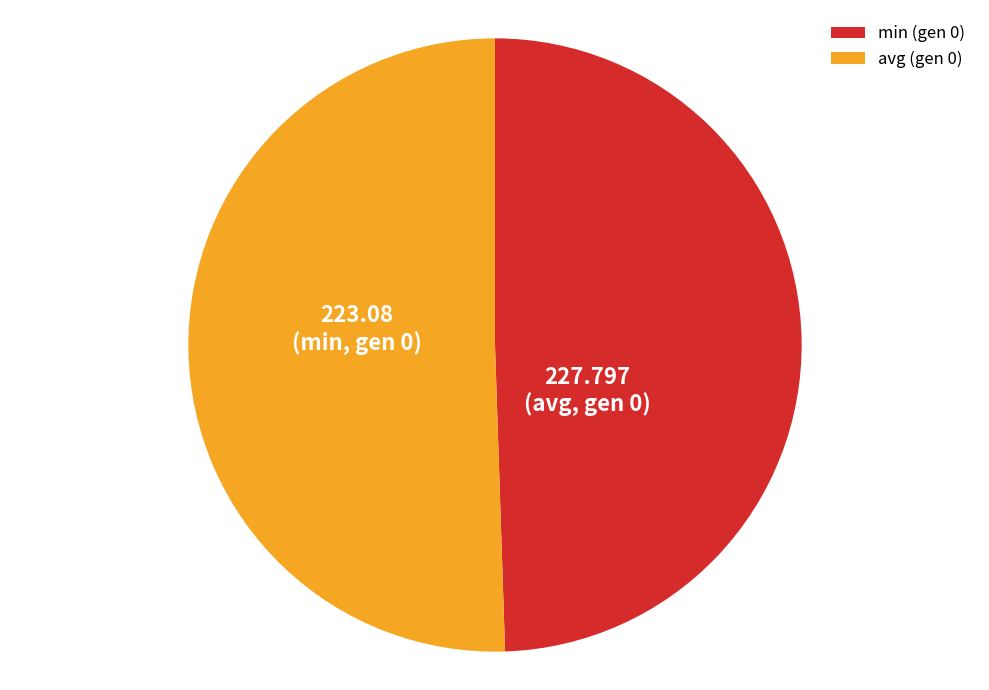

Rank the categories by value from lowest to highest.

min (gen 0), avg (gen 0)